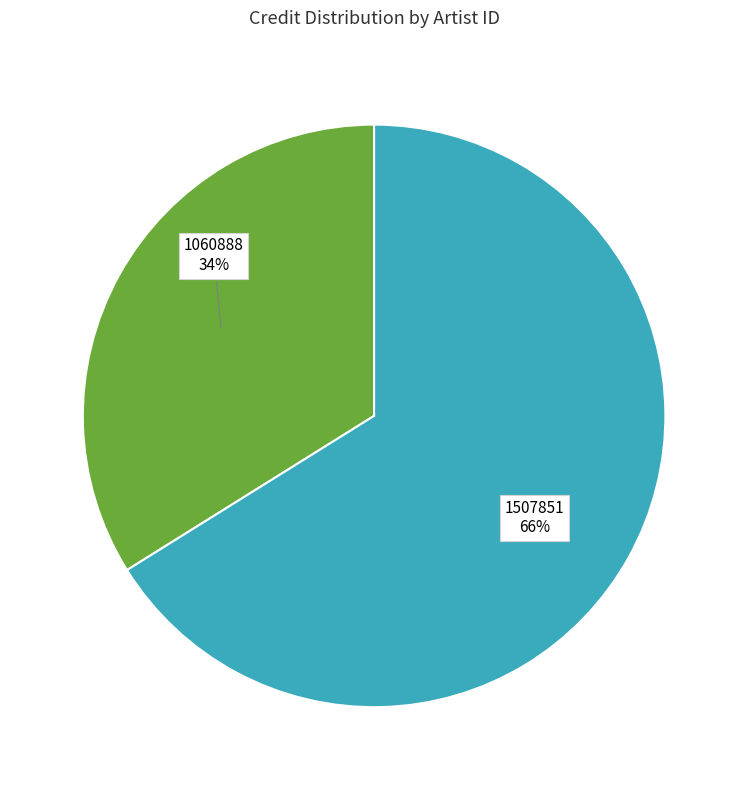

Is 1507851 the majority of the pie?

Yes